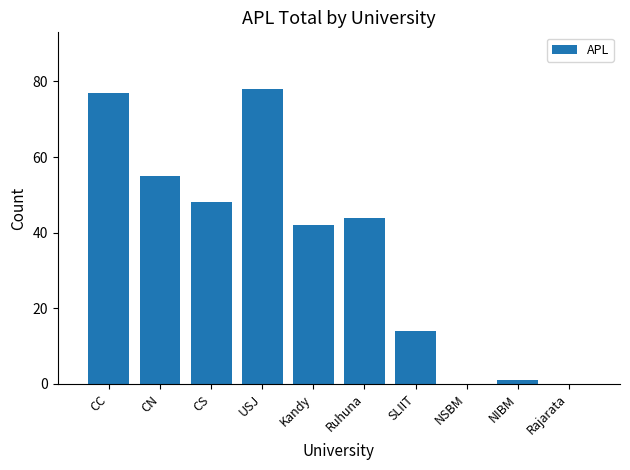

Reading left to right, transcribe all the data shown in this chart.

77	55	48	78	42	44	14	0	1	0